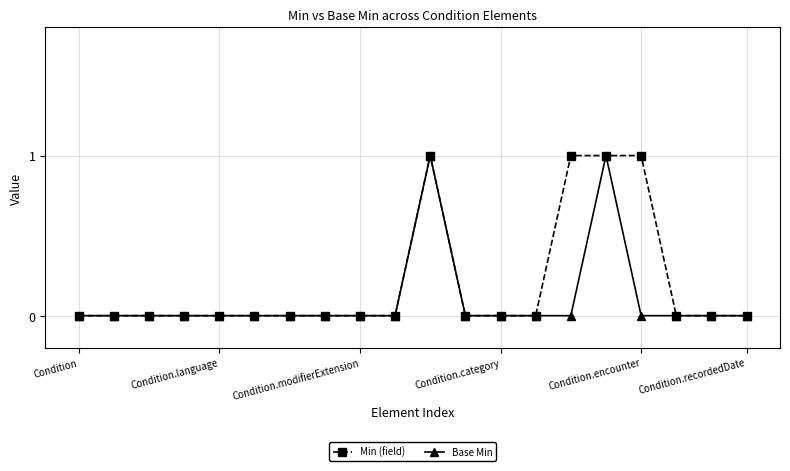

Which series has the largest total across all categories?

Min (field)